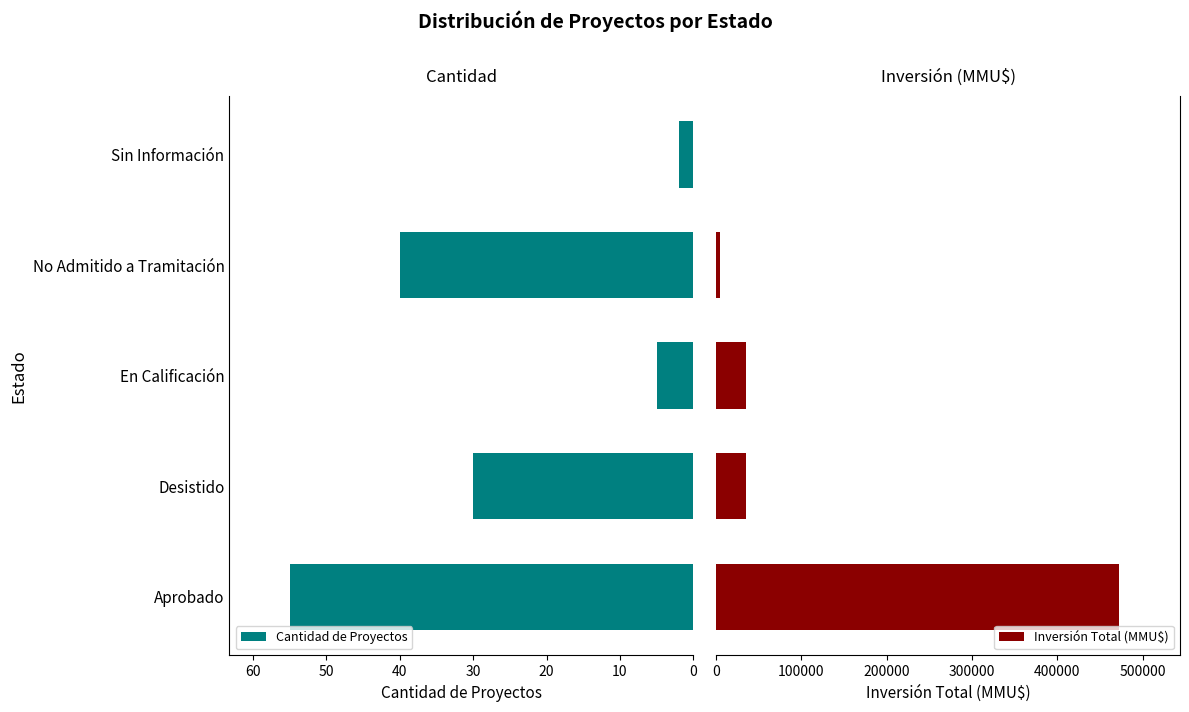

Which series has the largest total across all categories?

Inversión Total (MMU$)